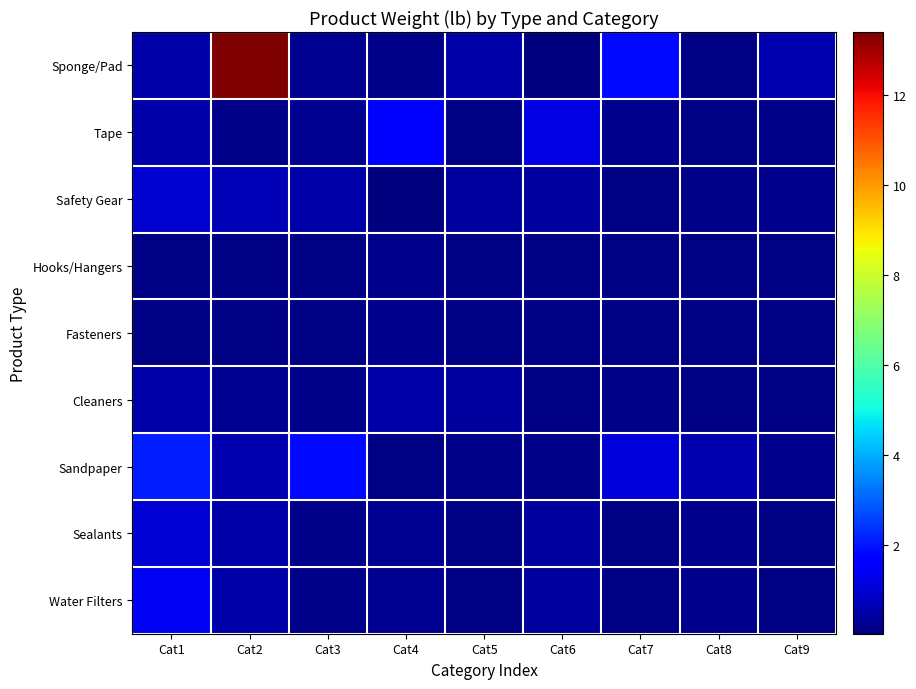

List the series in order of their peak value, lowest first.

Hooks/Hangers, Fasteners, Cleaners, Safety Gear, Sealants, Water Filters, Tape, Sandpaper, Sponge/Pad